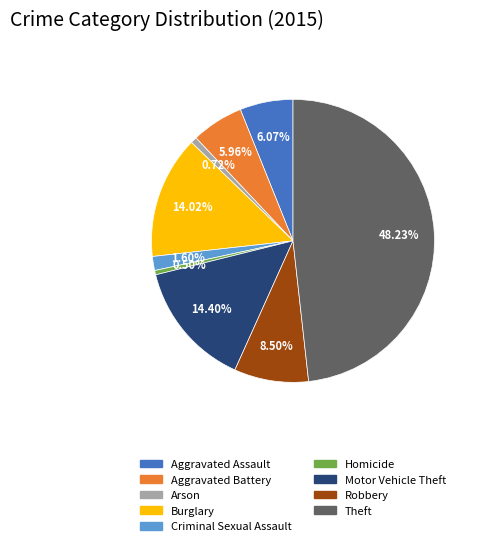

To the nearest percent, what portion does Burglary represent?

14%